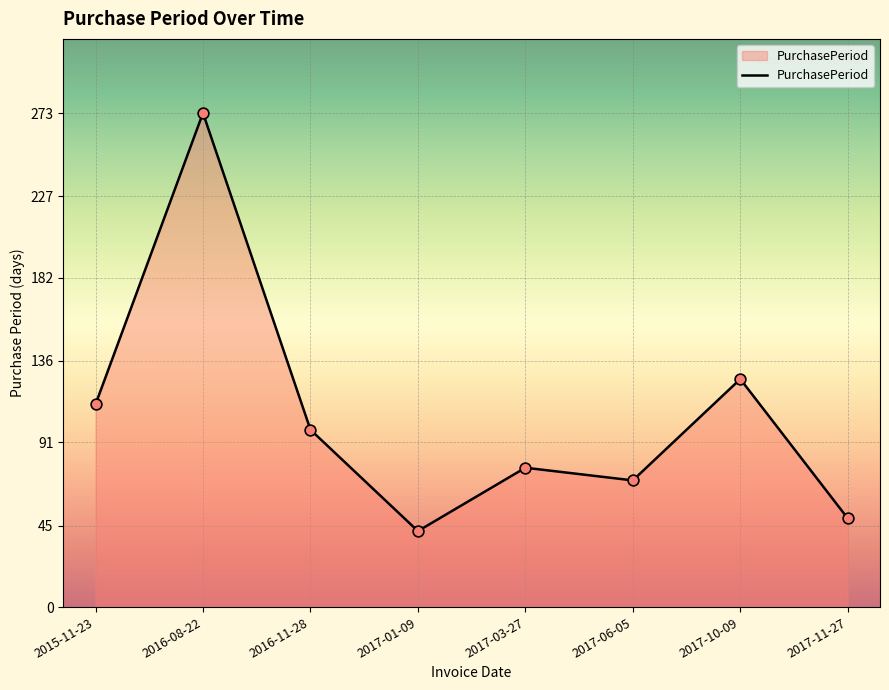

What is the ratio of the value at 2017-06-05 to the value at 2016-08-22?

0.3